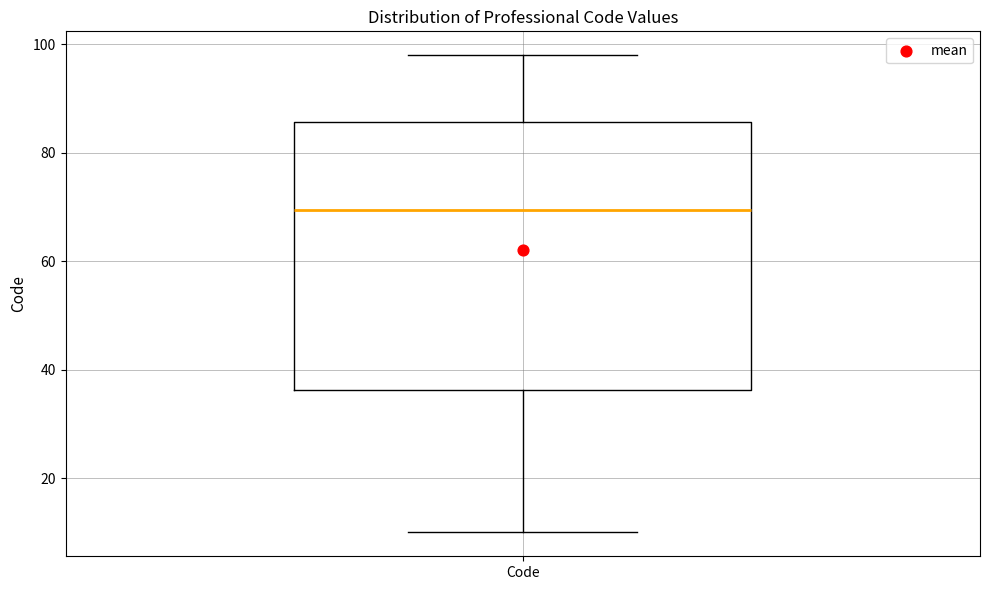

Read this box plot against the y-axis: the position of the median line, the range covered by the box, and the ends of both whiskers. The values are not printed on the chart, so give them approximately, as read against the axis.

median 70, box 36 to 86, whiskers 10 to 98